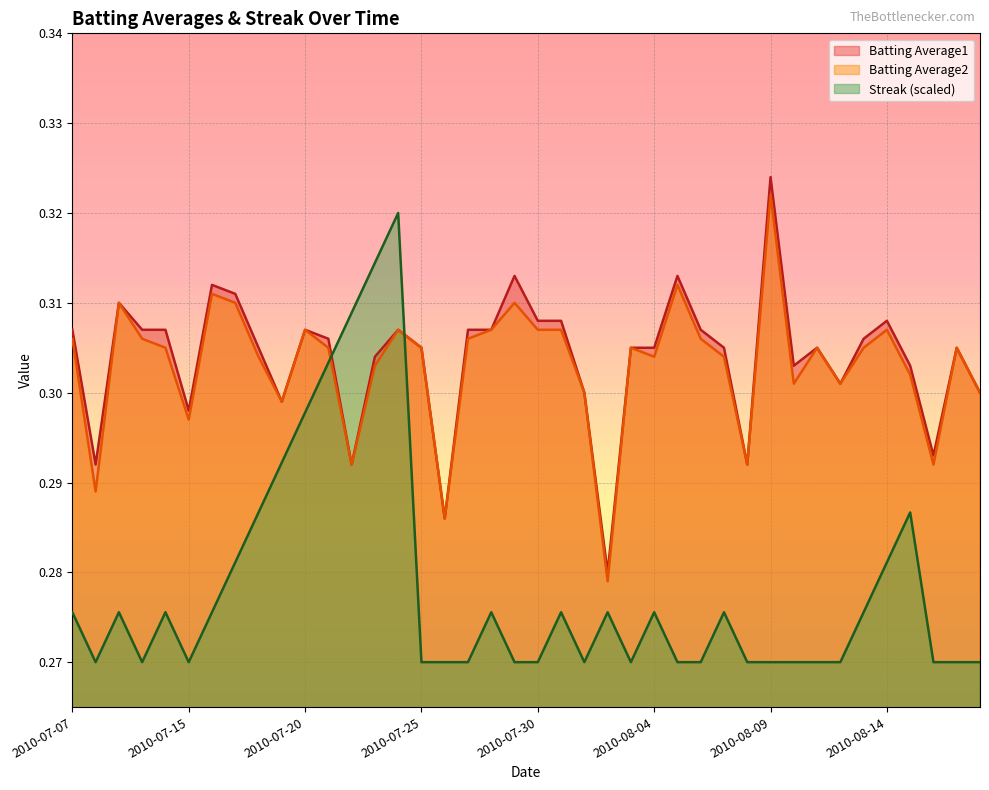

At which category is the sum across all series the highest?

2010-07-24